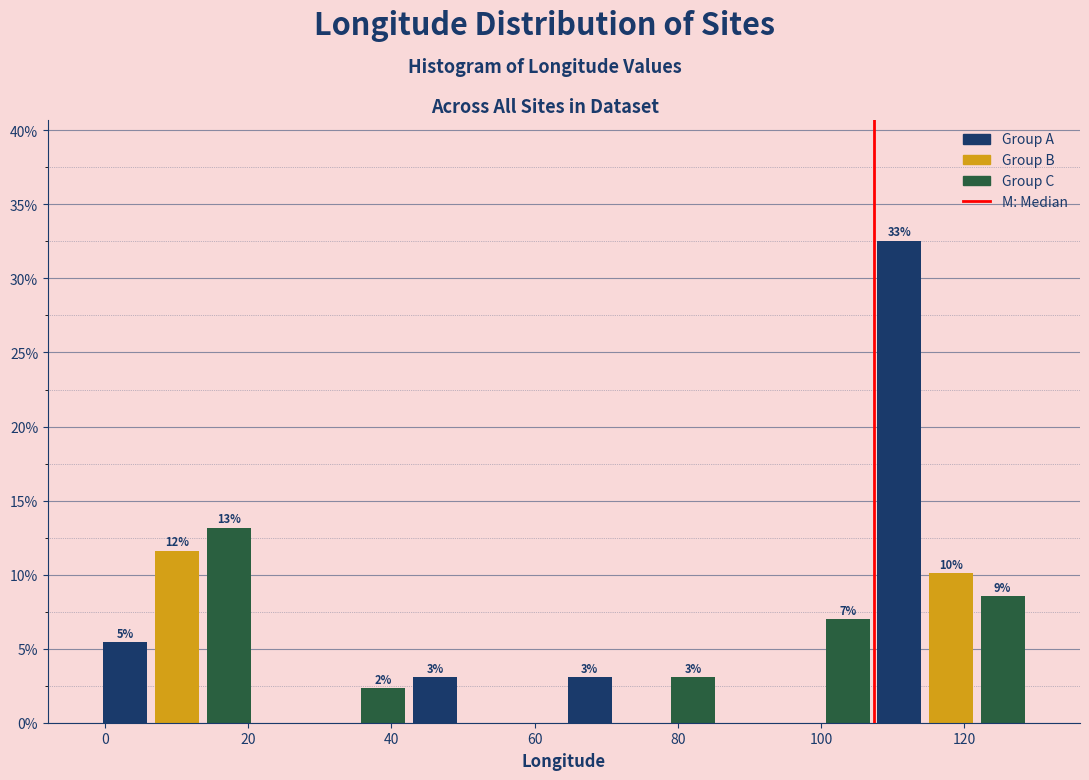

Around what value on the x-axis is the tallest bar? Give the approximate position of its centre, as read against the axis.

110